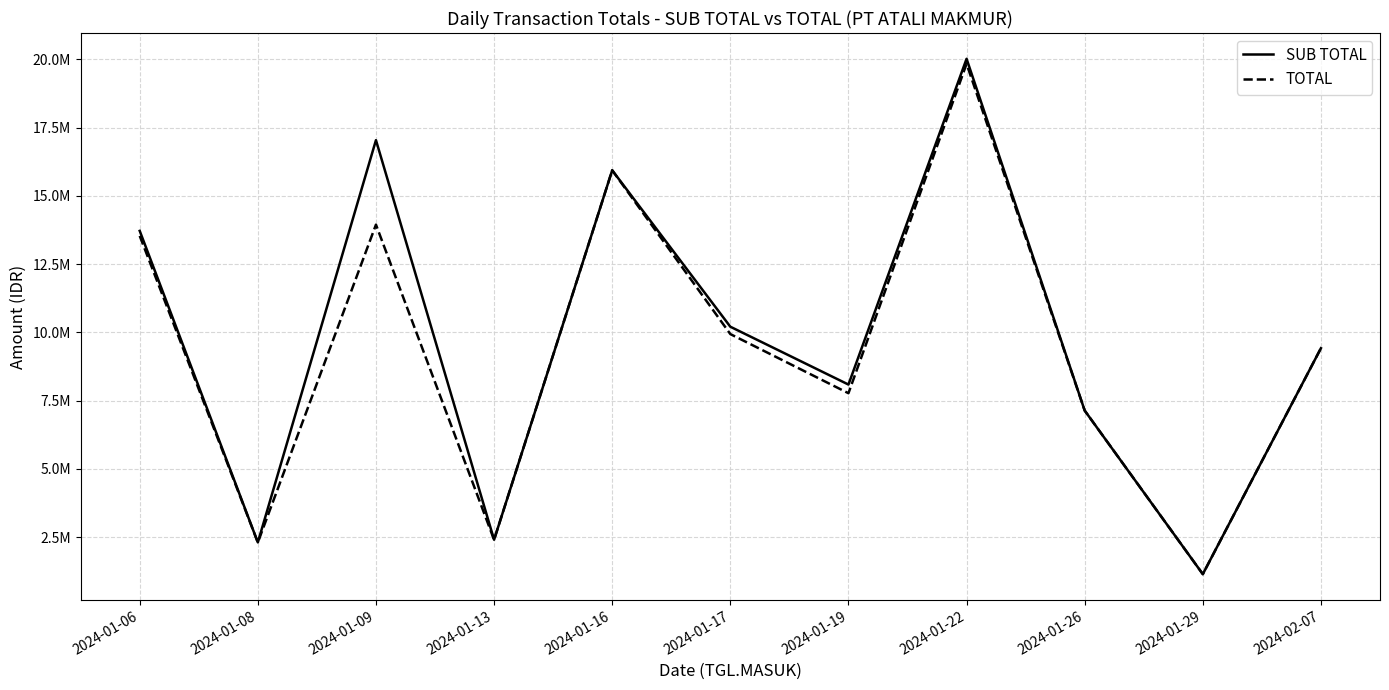

Between 2024-01-16 and 2024-01-22, which is larger?

2024-01-22